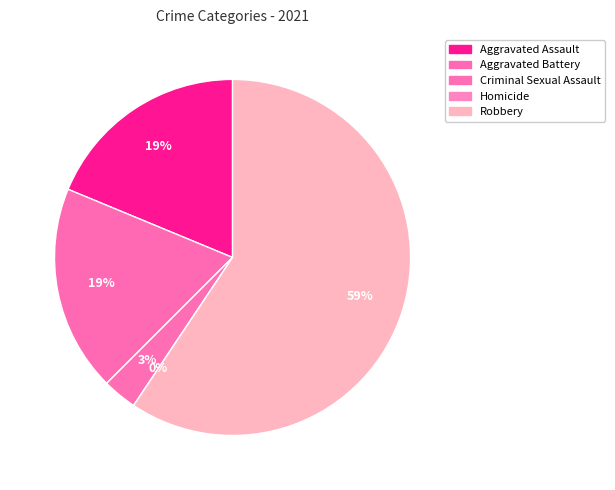

Does Aggravated Assault represent more than half of the total?

No